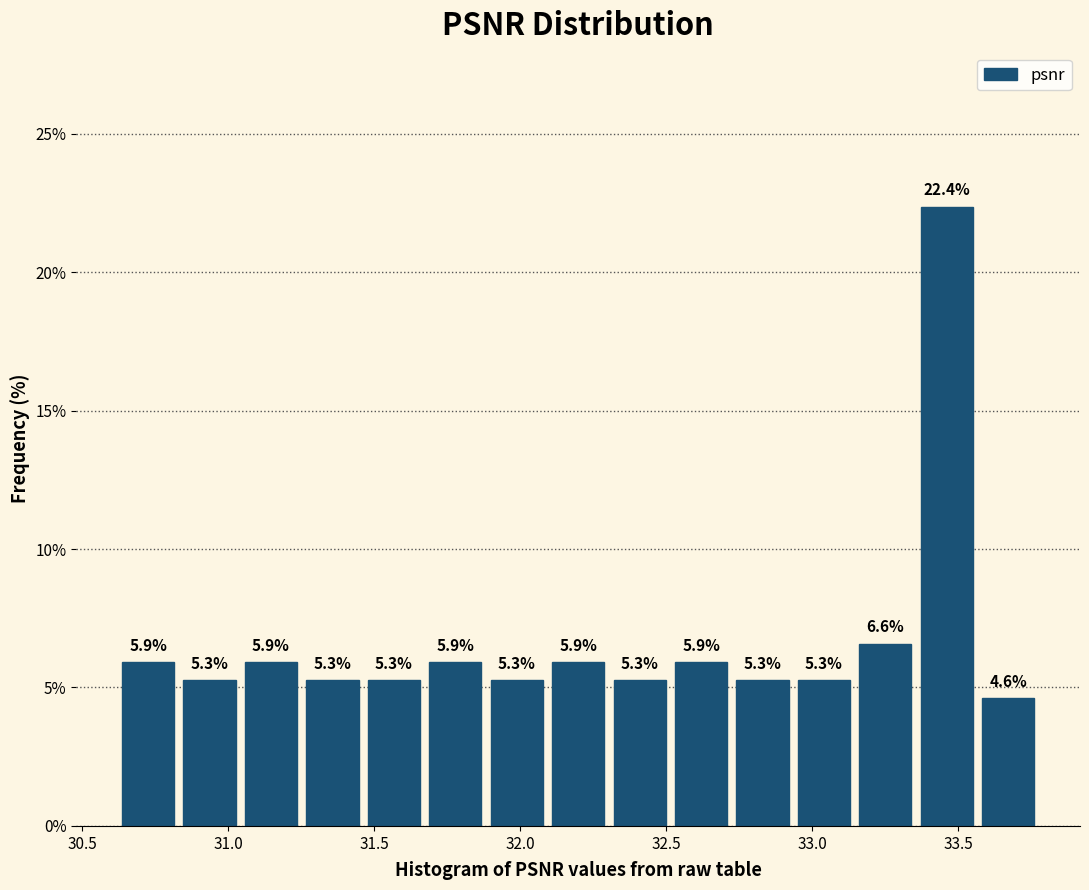

Reading left to right, transcribe this chart: for each bar, give the range it covers on the x-axis and its height. The bar edges are not printed on the chart, so give them approximately, as read against the axis.

30.60 to 30.85: 5.9
30.85 to 31.05: 5.3
31.05 to 31.25: 5.9
31.25 to 31.45: 5.3
31.45 to 31.65: 5.3
31.65 to 31.90: 5.9
31.90 to 32.10: 5.3
32.10 to 32.30: 5.9
32.30 to 32.50: 5.3
32.50 to 32.70: 5.9
32.70 to 32.95: 5.3
32.95 to 33.15: 5.3
33.15 to 33.35: 6.6
33.35 to 33.55: 22.4
33.55 to 33.80: 4.6